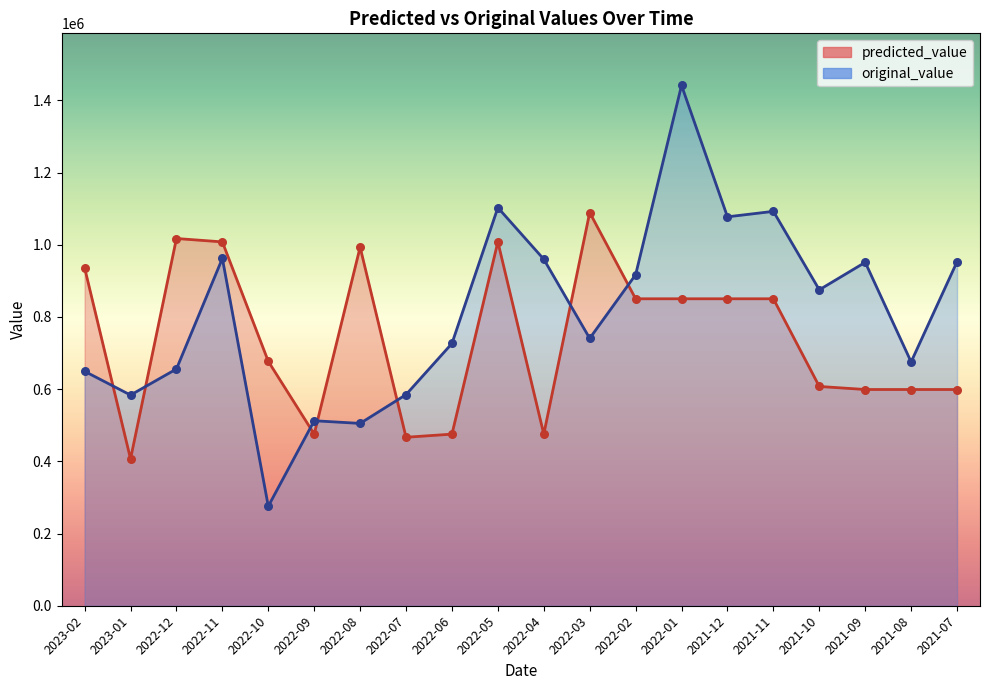

Which series reaches the maximum Y coordinate?

original_value